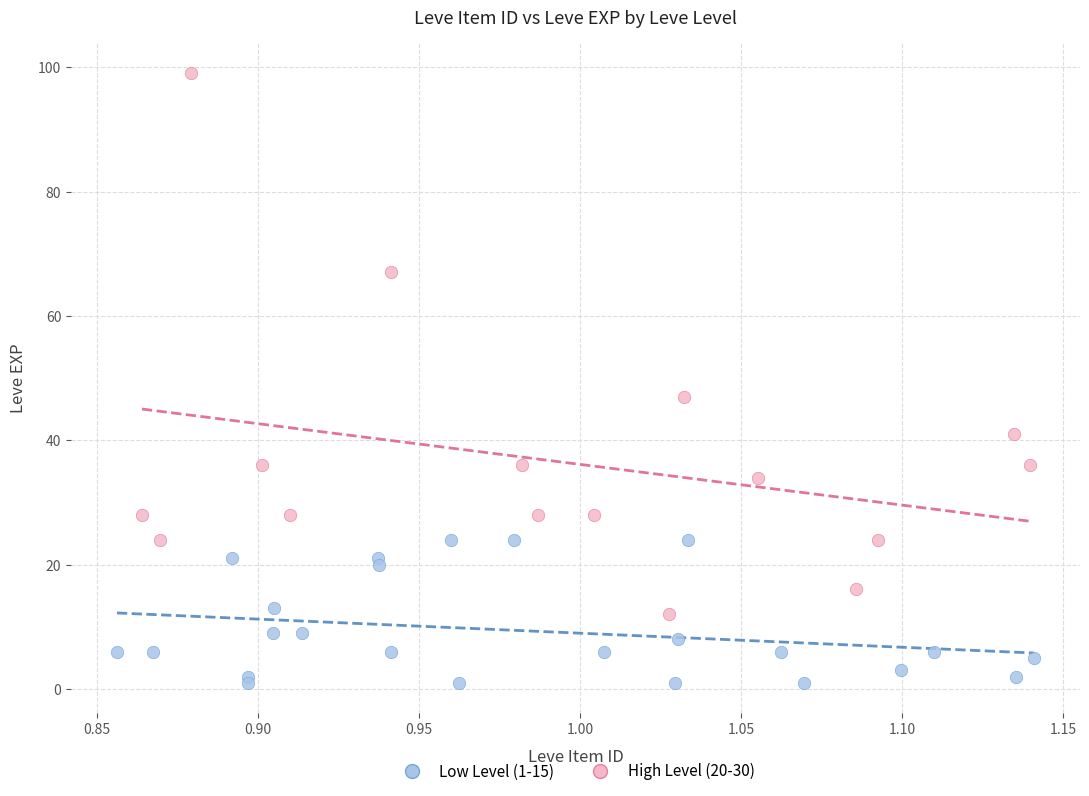

Which series contains the lowest Y value?

Low Level (1-15)